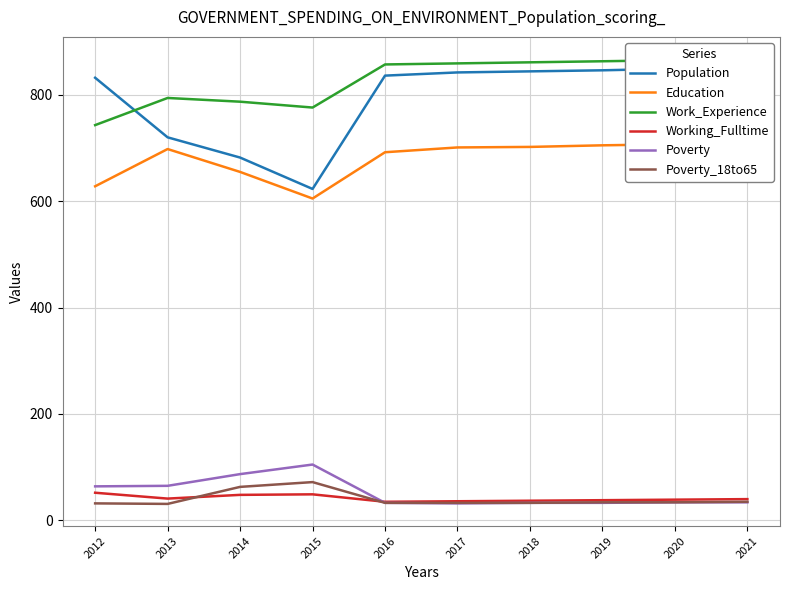

True or false: Population has a value of 846 at 2019.

True